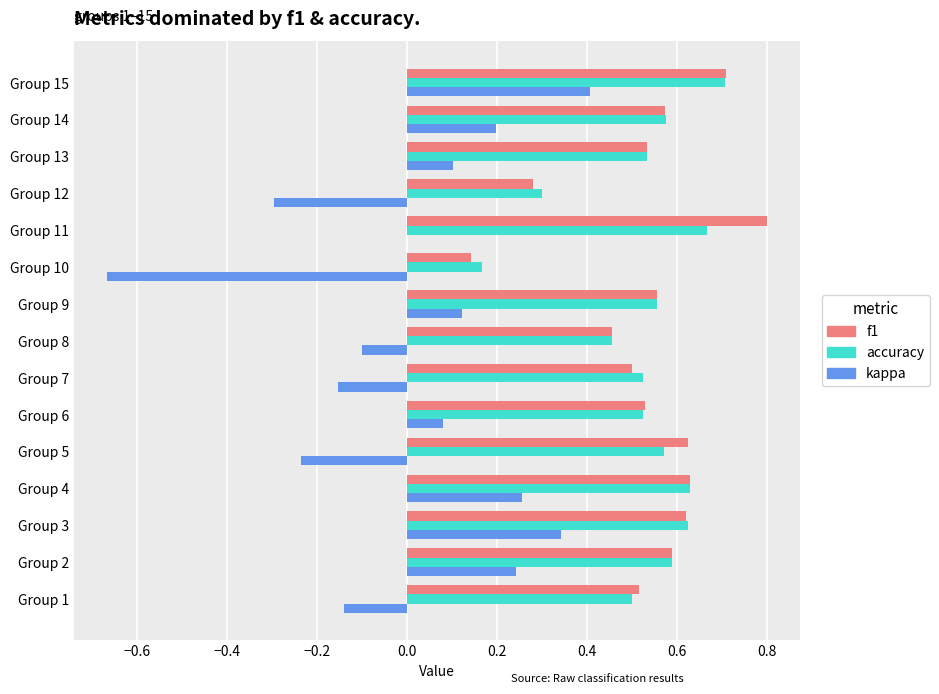

How many categories are shown in the chart?

15